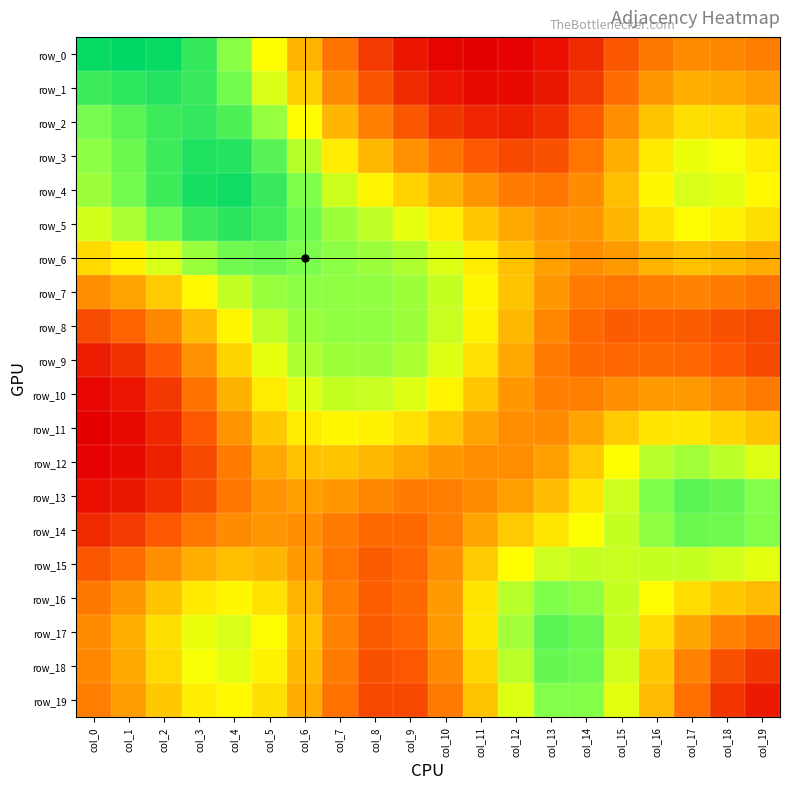

What is the difference between the second highest and minimum values in the row_12 series?

0.7